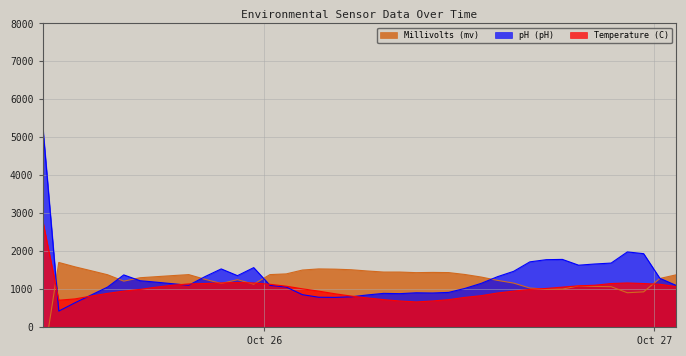

What is the highest value of the pH (pH) series?

5366.3